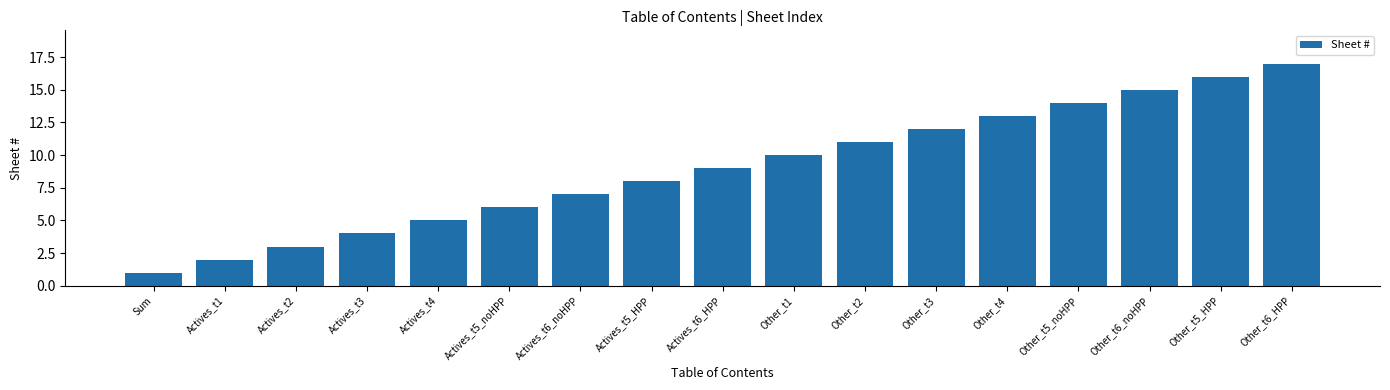

What is the label of the 9th bar from the right?

Actives_t6_HPP